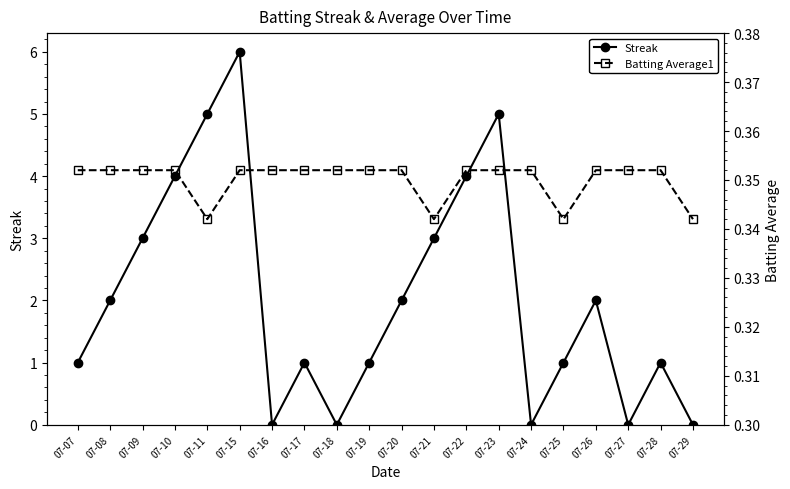

Between 07-15 and 07-26, which series saw the biggest shift?

Streak